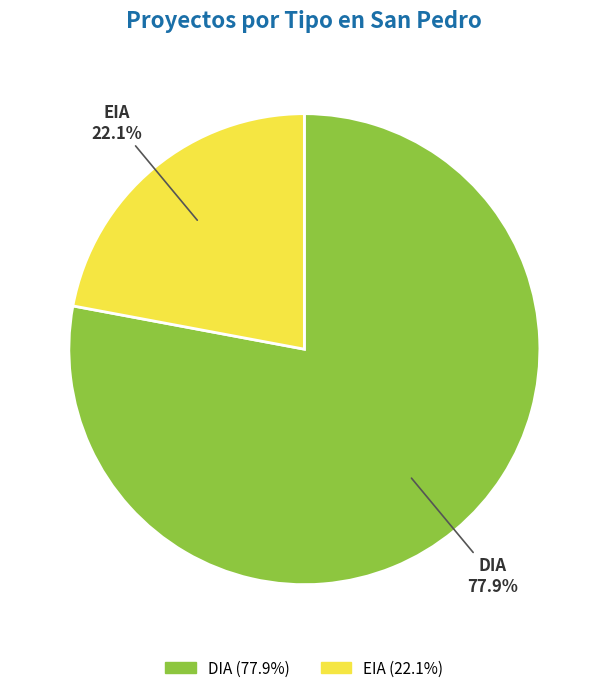

What is the majority slice?

DIA